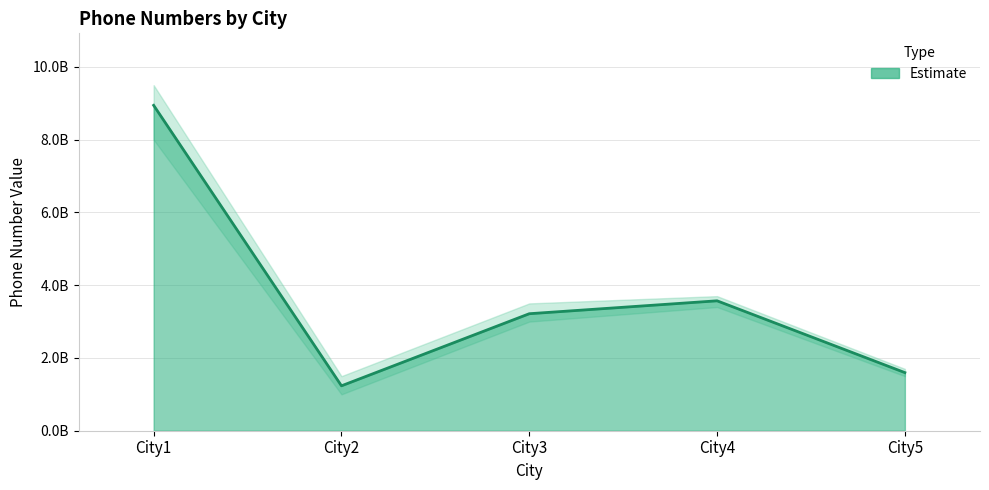

How many lines are shown in the chart?

1